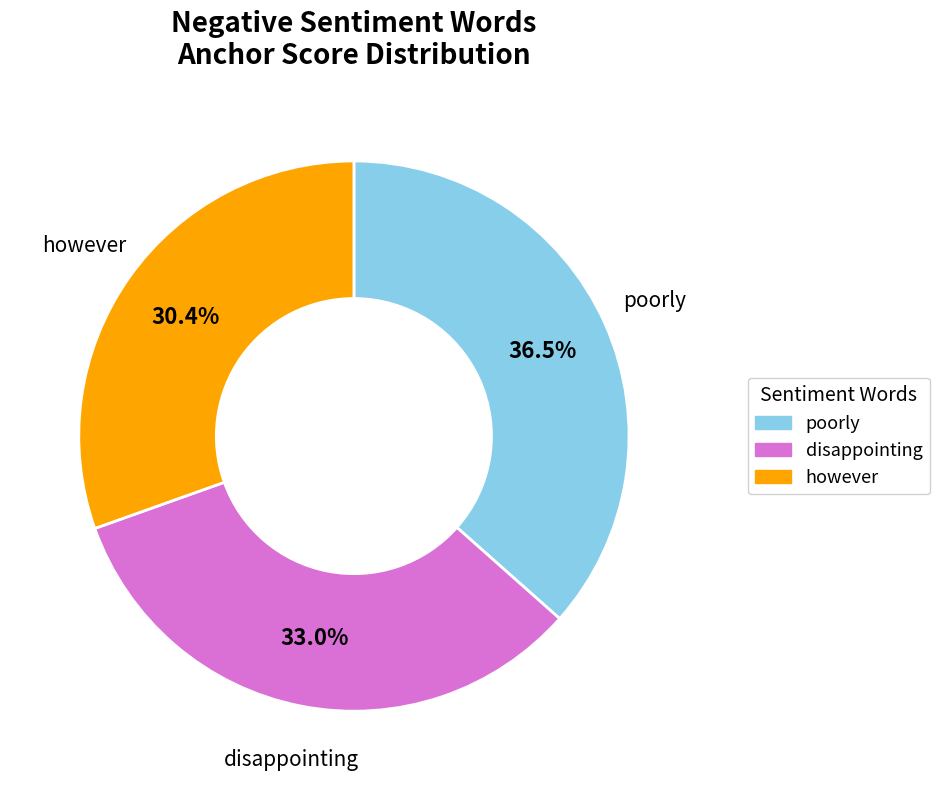

Count the number of slices in the pie.

3